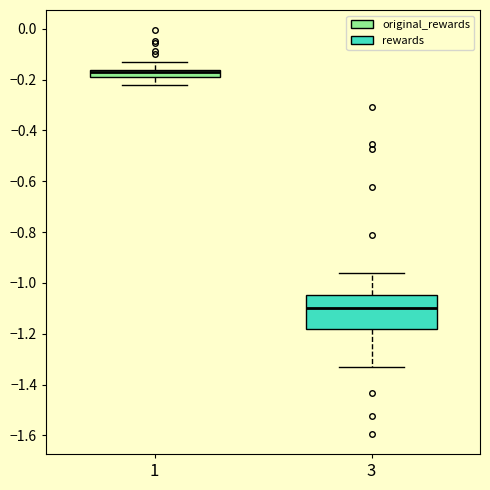

Comparing the boxes themselves (not the whiskers), which one is the tallest?

3